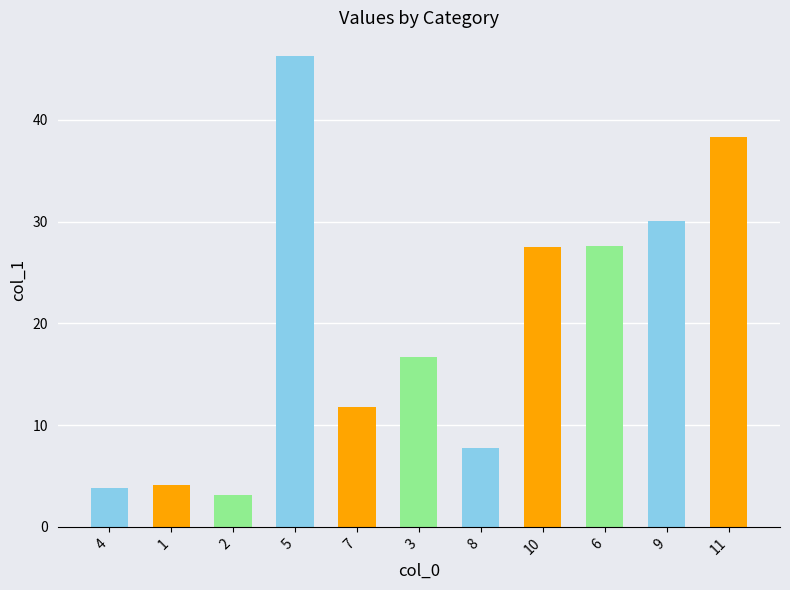

The value at 6 is 15.0. True or false?

False